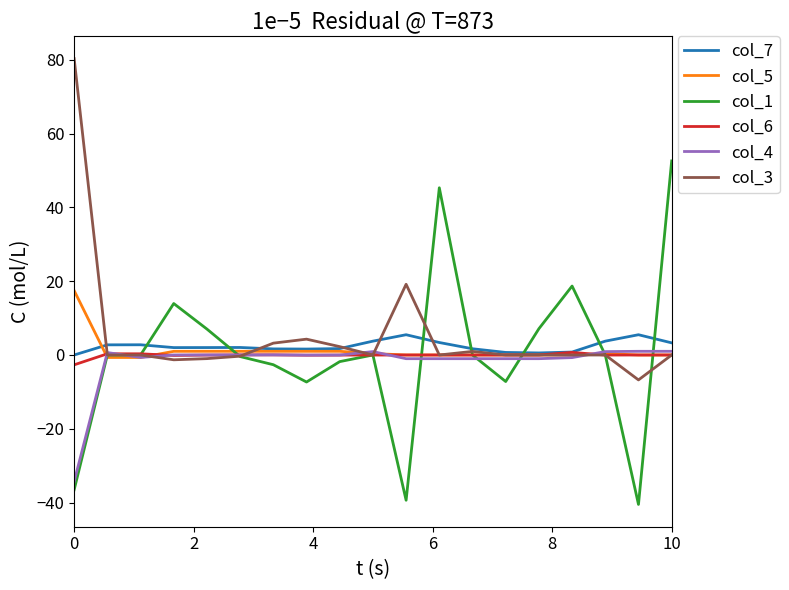

What is the smallest value displayed?

-40.5